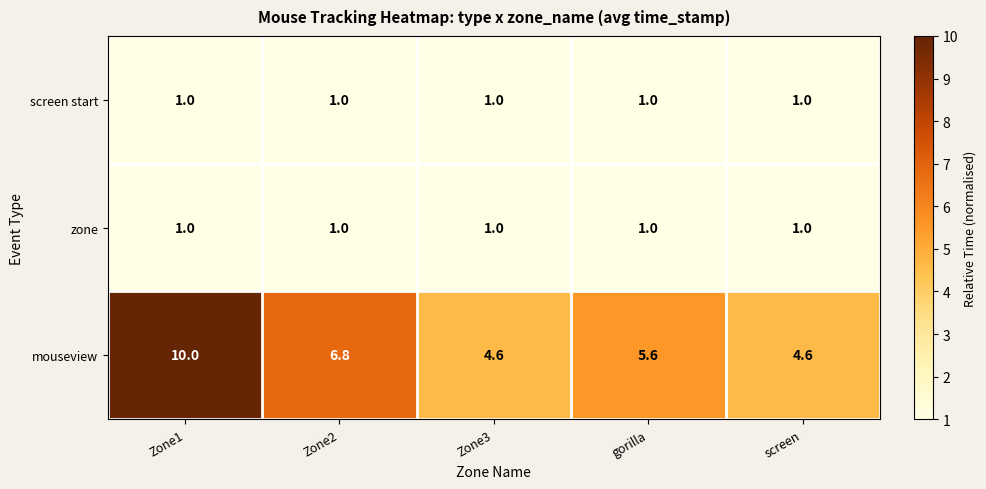

What is the sum of the mouseview values at gorilla and screen?

10.2